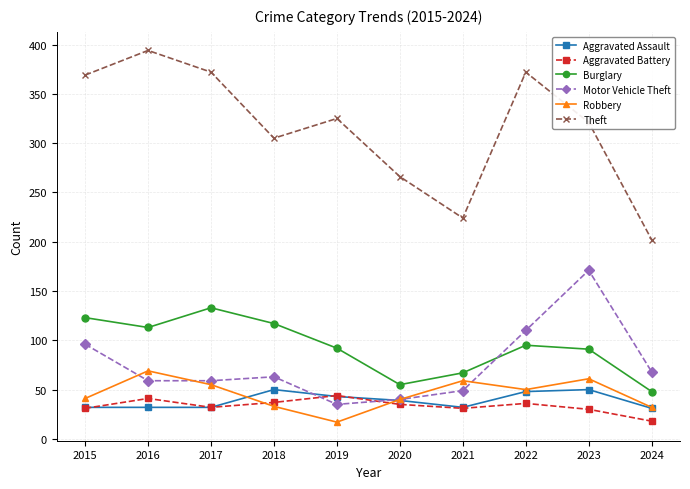

What is the total value across all series at 2019?

556